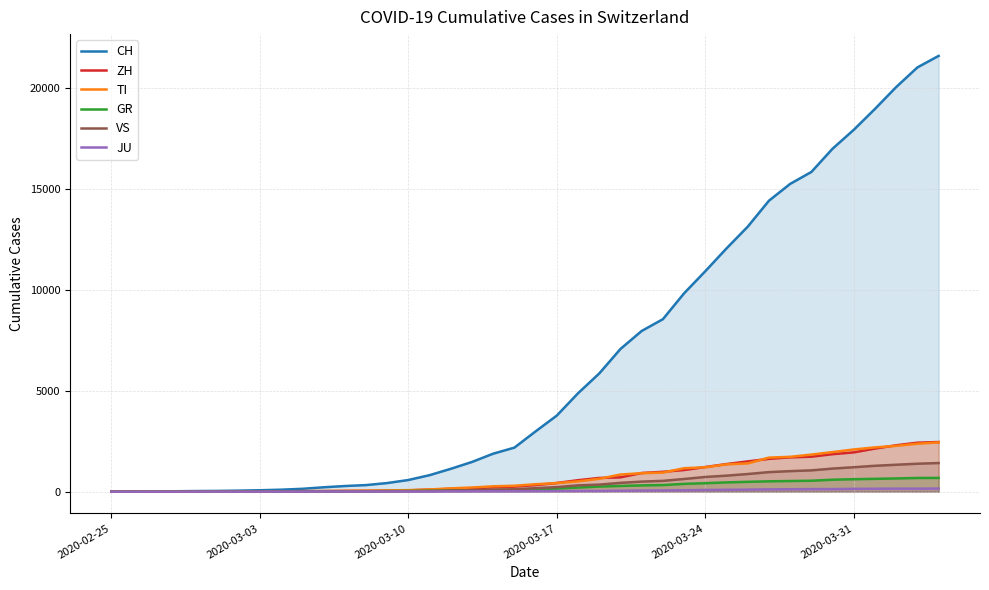

Reading left to right, list all the values displayed in this chart.

CH: 0	4	8	20	30	36	50	70	97	141	216	278	325	426	577	817	1132	1472	1883	2183	2989	3774	4879	5861	7075	7967	8551	9835	10930	12061	13138	14426	15259	15851	17005	17942	18979	20062	21035	21605
ZH: 0	0	2	2	6	7	10	13	15	23	29	34	40	49	62	101	140	163	218	250	326	429	568	679	711	925	984	1073	1221	1368	1500	1627	1701	1733	1859	1947	2136	2300	2428	2461
TI: 0	1	1	1	2	2	4	8	13	25	28	41	49	61	75	108	163	206	265	293	368	426	511	638	849	916	945	1162	1209	1354	1401	1688	1727	1837	1962	2091	2195	2271	2377	2442
GR: 0	2	2	6	6	6	9	10	13	15	16	18	19	28	32	44	53	65	73	93	118	152	204	252	283	311	327	386	419	458	487	513	527	542	591	617	635	655	678	680
VS: 0	0	0	1	1	2	3	3	4	5	6	7	12	17	22	30	53	76	98	115	172	225	312	349	436	498	535	628	728	793	874	968	1017	1055	1144	1211	1282	1334	1385	1418
JU: 0	0	1	1	1	1	1	2	2	4	4	5	5	7	7	7	12	17	18	19	25	29	32	36	44	54	61	69	82	92	100	114	119	127	128	140	145	149	149	154